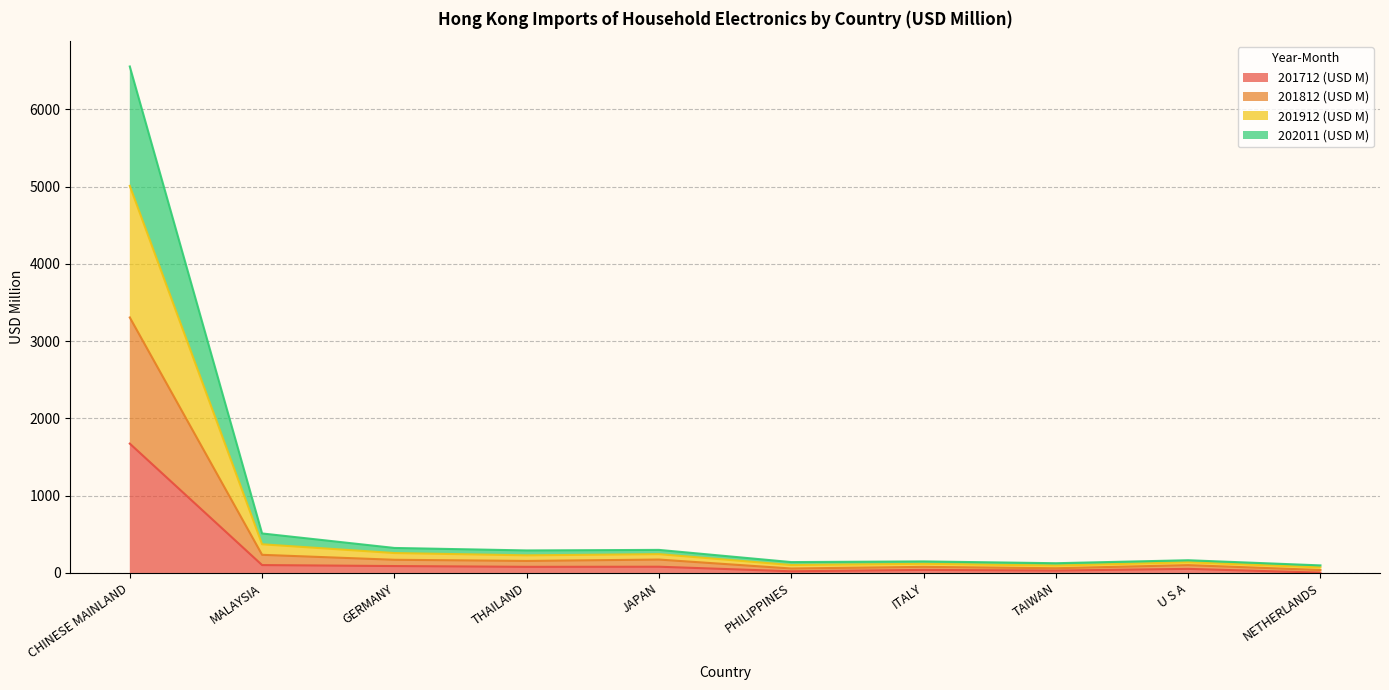

What is the spread (max minus min) of values at PHILIPPINES?

119.1